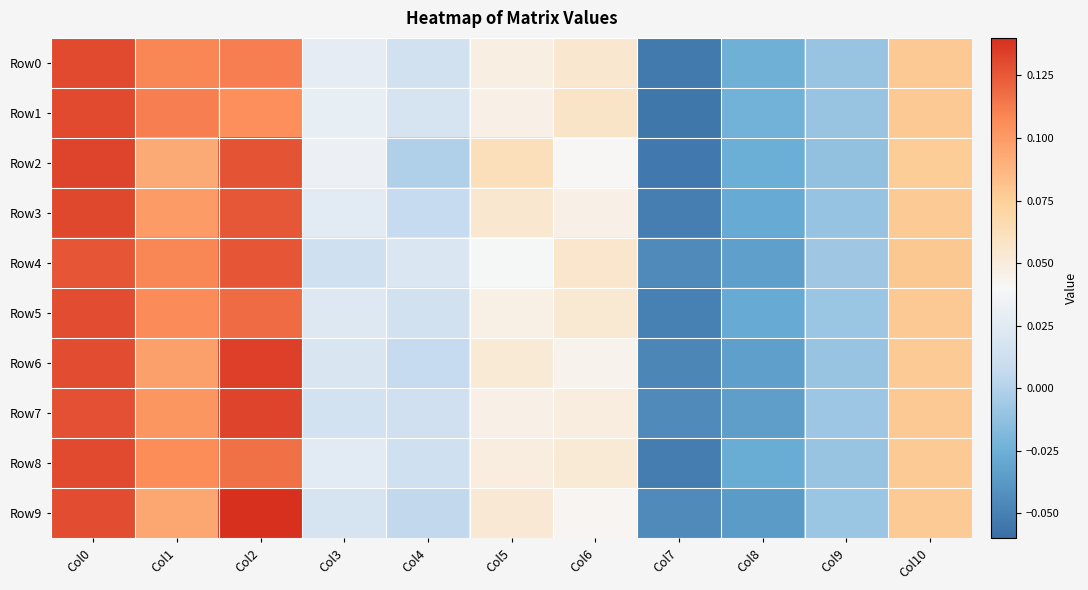

Reading left to right, list all the values displayed in this chart.

Row0: Col0=0.1	Col1=0.1	Col2=0.1	Col3=0.0	Col4=0.0	Col5=0.0	Col6=0.1	Col7=-0.1	Col8=-0.0	Col9=-0.0	Col10=0.1
Row1: Col0=0.1	Col1=0.1	Col2=0.1	Col3=0.0	Col4=0.0	Col5=0.0	Col6=0.1	Col7=-0.1	Col8=-0.0	Col9=-0.0	Col10=0.1
Row2: Col0=0.1	Col1=0.1	Col2=0.1	Col3=0.0	Col4=-0.0	Col5=0.1	Col6=0.0	Col7=-0.1	Col8=-0.0	Col9=-0.0	Col10=0.1
Row3: Col0=0.1	Col1=0.1	Col2=0.1	Col3=0.0	Col4=0.0	Col5=0.1	Col6=0.0	Col7=-0.1	Col8=-0.0	Col9=-0.0	Col10=0.1
Row4: Col0=0.1	Col1=0.1	Col2=0.1	Col3=0.0	Col4=0.0	Col5=0.0	Col6=0.1	Col7=-0.0	Col8=-0.0	Col9=-0.0	Col10=0.1
Row5: Col0=0.1	Col1=0.1	Col2=0.1	Col3=0.0	Col4=0.0	Col5=0.0	Col6=0.1	Col7=-0.1	Col8=-0.0	Col9=-0.0	Col10=0.1
Row6: Col0=0.1	Col1=0.1	Col2=0.1	Col3=0.0	Col4=0.0	Col5=0.1	Col6=0.0	Col7=-0.0	Col8=-0.0	Col9=-0.0	Col10=0.1
Row7: Col0=0.1	Col1=0.1	Col2=0.1	Col3=0.0	Col4=0.0	Col5=0.0	Col6=0.0	Col7=-0.0	Col8=-0.0	Col9=-0.0	Col10=0.1
Row8: Col0=0.1	Col1=0.1	Col2=0.1	Col3=0.0	Col4=0.0	Col5=0.0	Col6=0.1	Col7=-0.1	Col8=-0.0	Col9=-0.0	Col10=0.1
Row9: Col0=0.1	Col1=0.1	Col2=0.1	Col3=0.0	Col4=0.0	Col5=0.1	Col6=0.0	Col7=-0.0	Col8=-0.0	Col9=-0.0	Col10=0.1